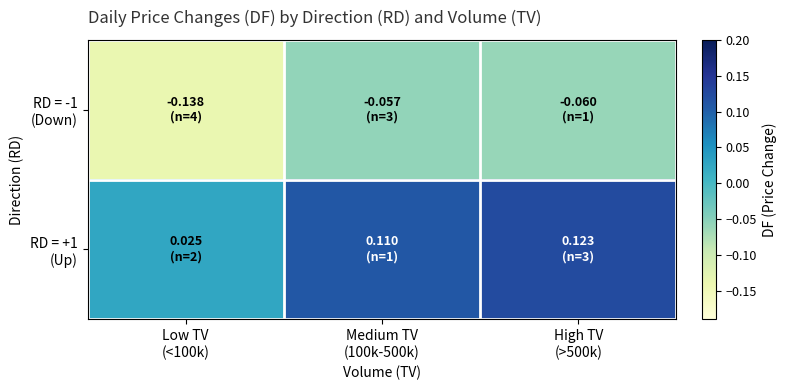

Rank the series by their maximum value, from highest to lowest.

RD = +1 (Up), RD = -1 (Down)